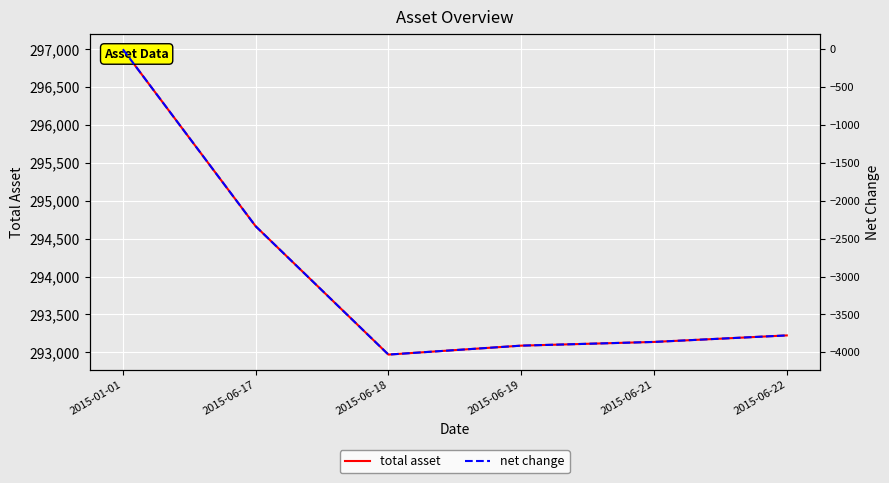

True or false: net change has more than 0 points higher than both neighbors.

False